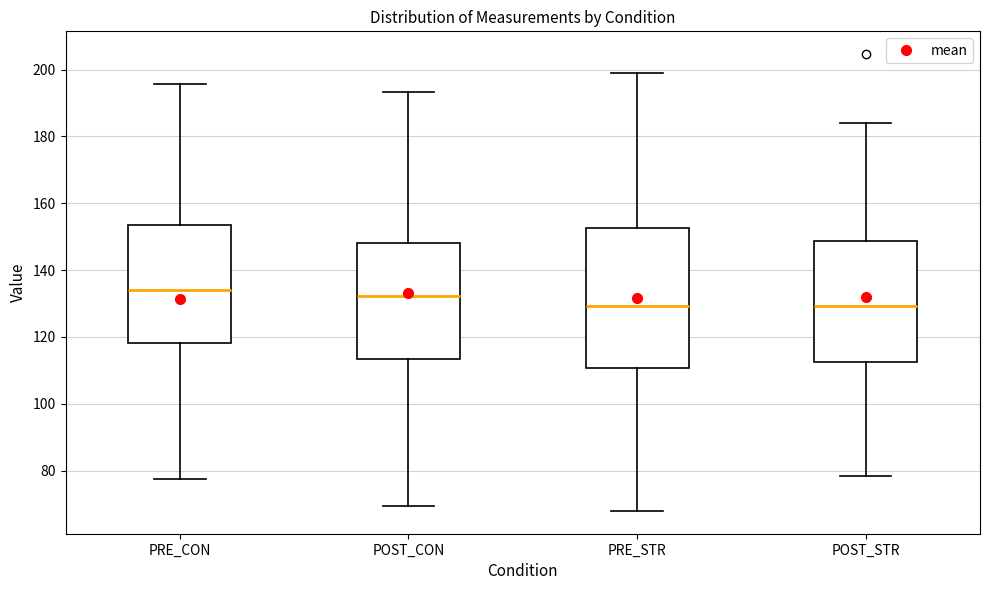

Where does the median line of the box for PRE_STR sit on the y-axis? The values are not printed on the chart, so give them approximately, as read against the axis.

130